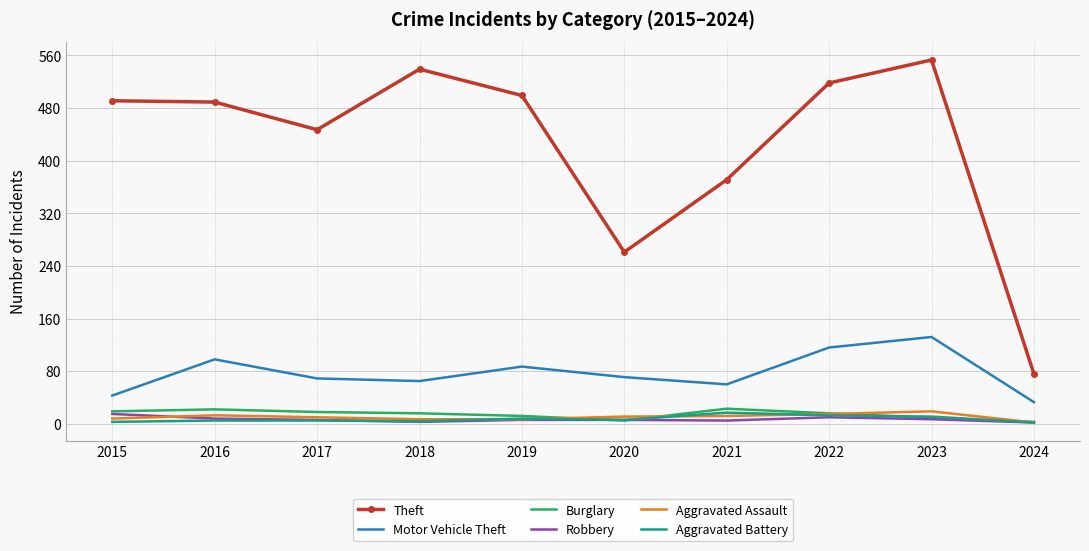

Is it true that Aggravated Assault equals 7 at 2018?

True